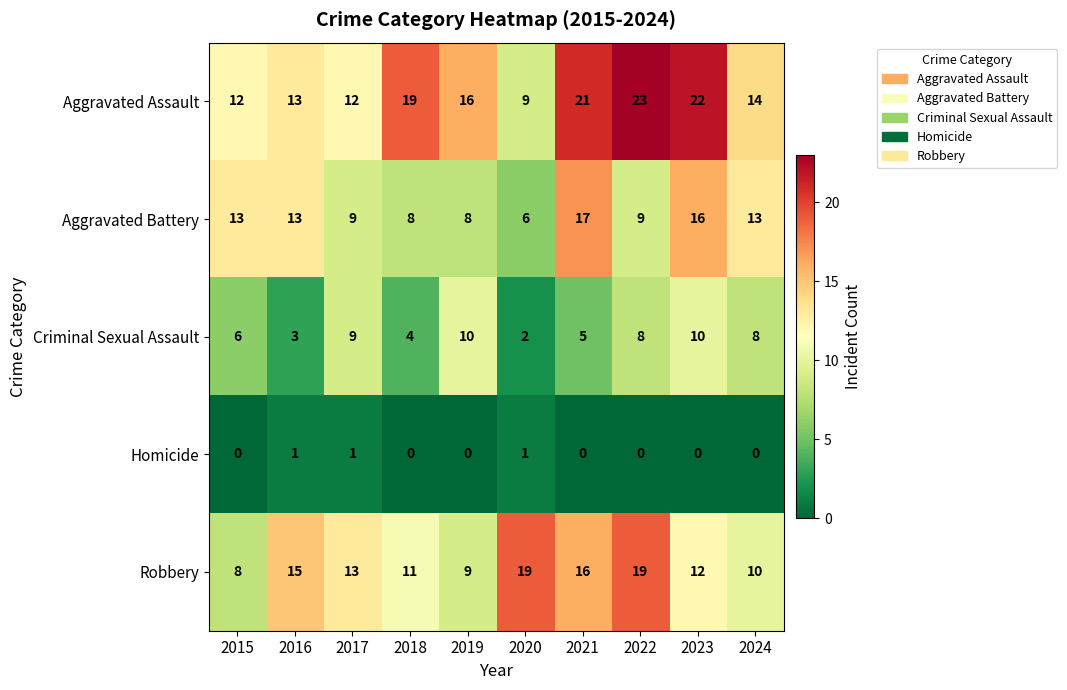

How many values in the Aggravated Battery series are below 13?

5